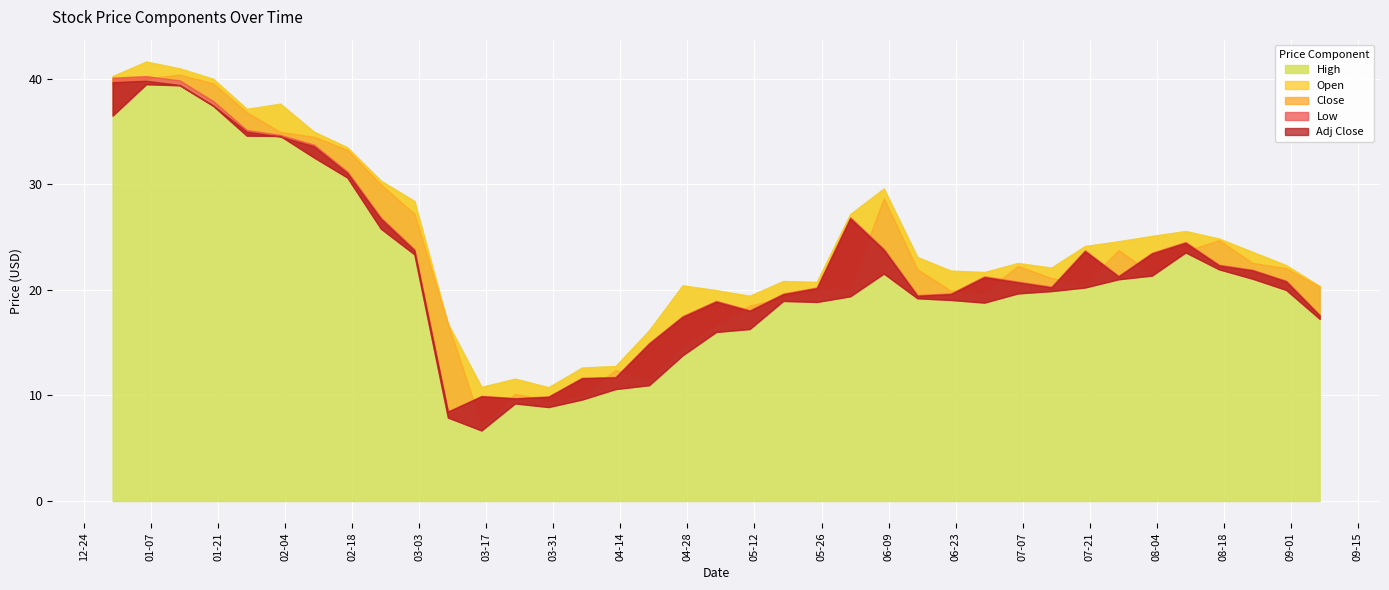

Is it true that High equals 11.0 at 2020-08-03?

False